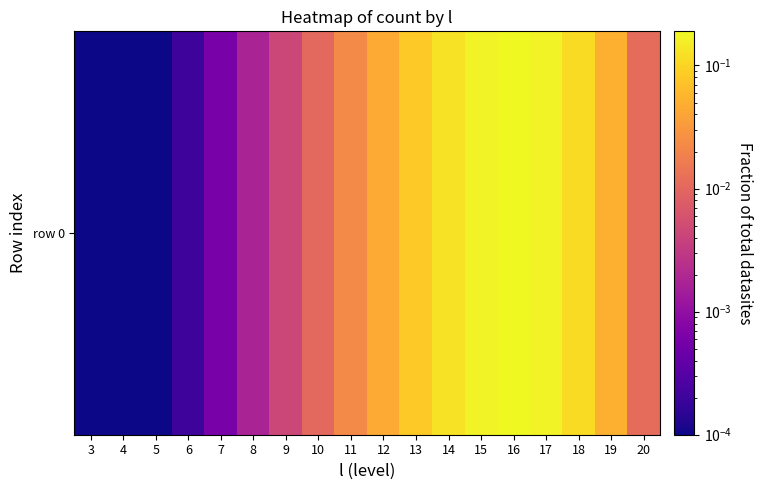

Reading left to right, list all the values displayed in this chart.

0.0	0.0	0.0	0.0	0.0	0.0	0.0	0.0	0.0	0.0	0.1	0.1	0.2	0.2	0.2	0.1	0.1	0.0